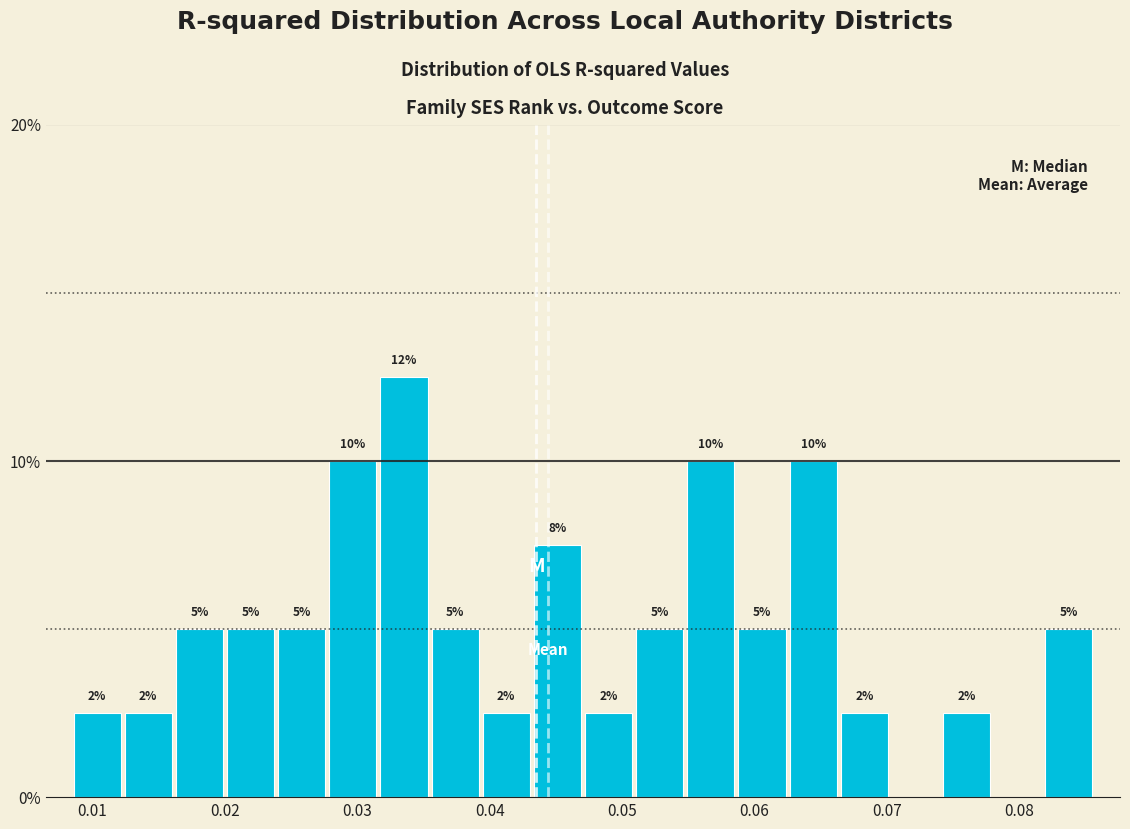

Around what value on the x-axis is the tallest bar? Give the approximate position of its centre, as read against the axis.

0.034